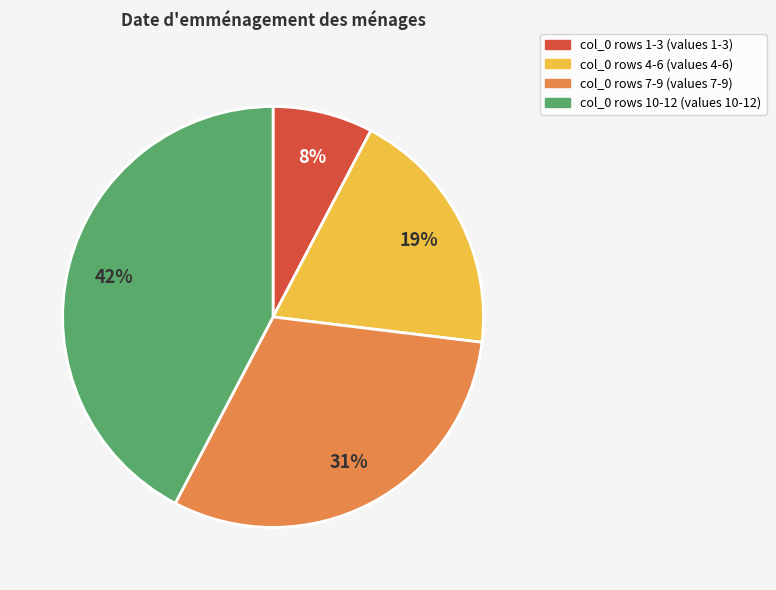

To the nearest percent, what is the average slice percentage?

25%